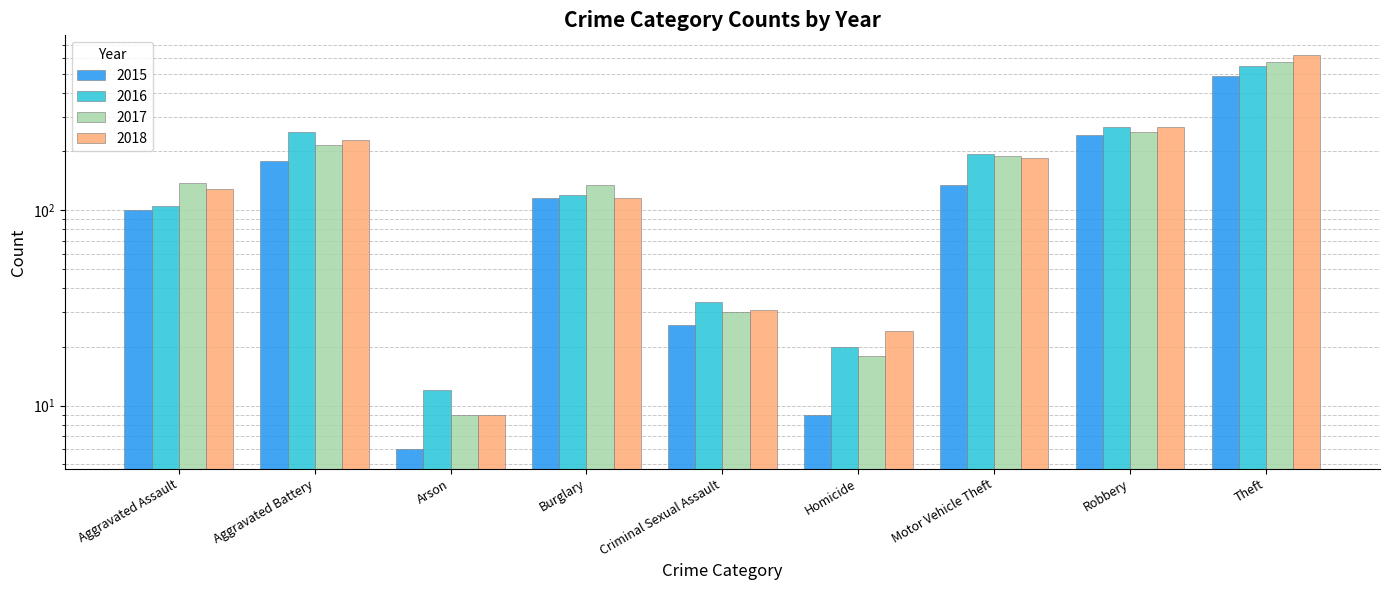

The 2017 series shows 300 at Motor Vehicle Theft. True or false?

False